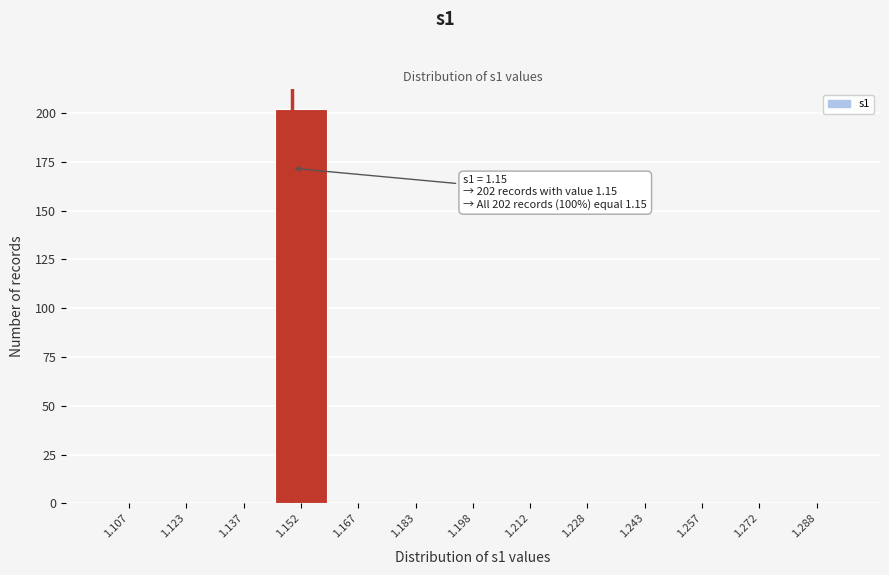

Reading left to right, what are all the values shown in this chart?

1.107=0	1.123=0	1.137=0	1.152=202	1.167=0	1.183=0	1.198=0	1.212=0	1.228=0	1.243=0	1.257=0	1.272=0	1.288=0